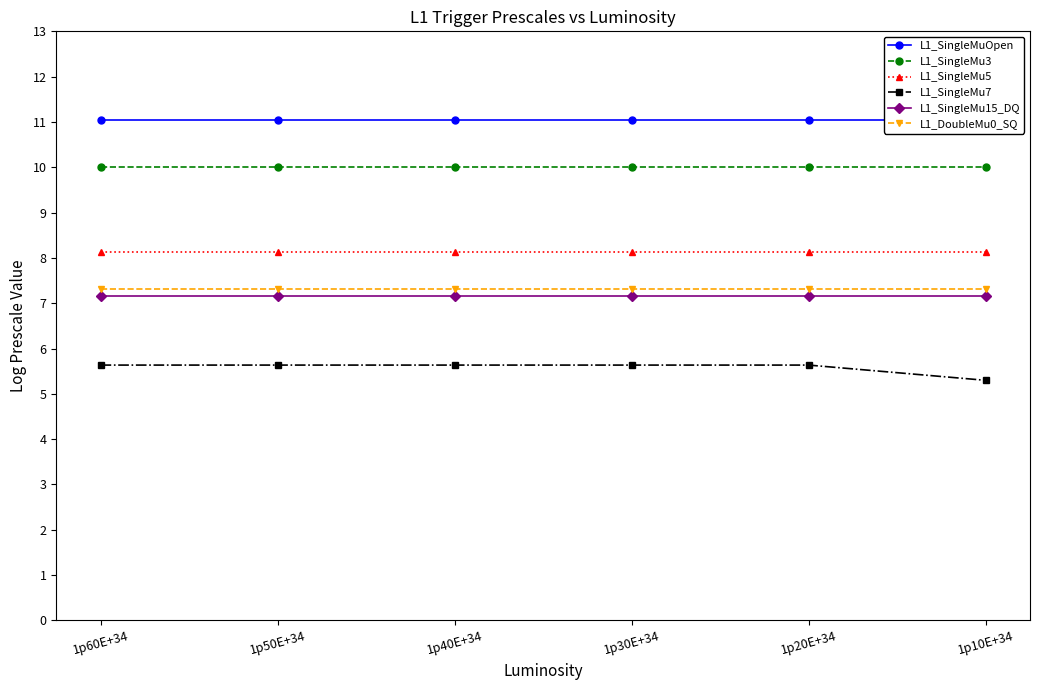

True or false: L1_SingleMu15_DQ and L1_SingleMu5 cross at least once.

False